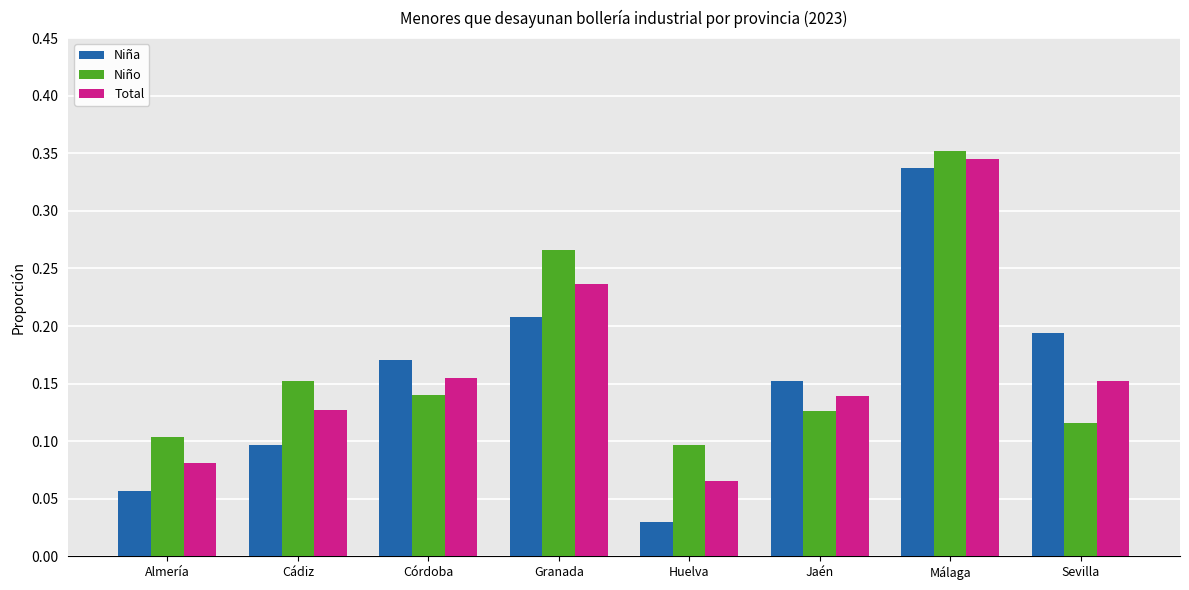

True or false: Total has a value of 0.1 at Almería.

True